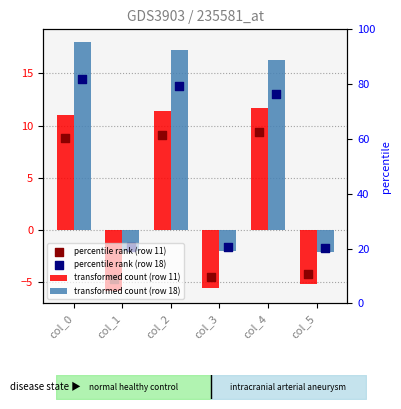

Is the value of transformed count (row 18) at col_5 greater than the value of transformed count (row 11) at col_1?

Yes